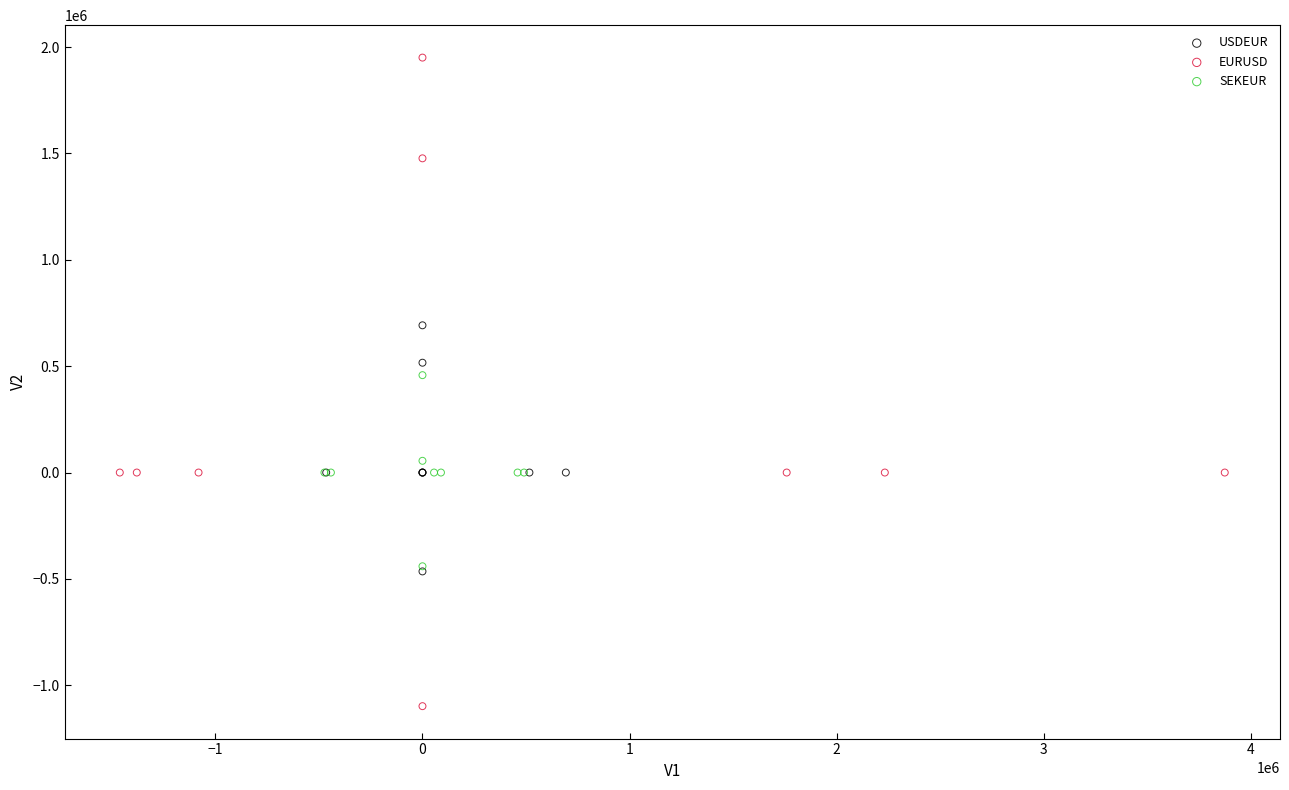

What are all the series names shown in the legend?

USDEUR, EURUSD, SEKEUR